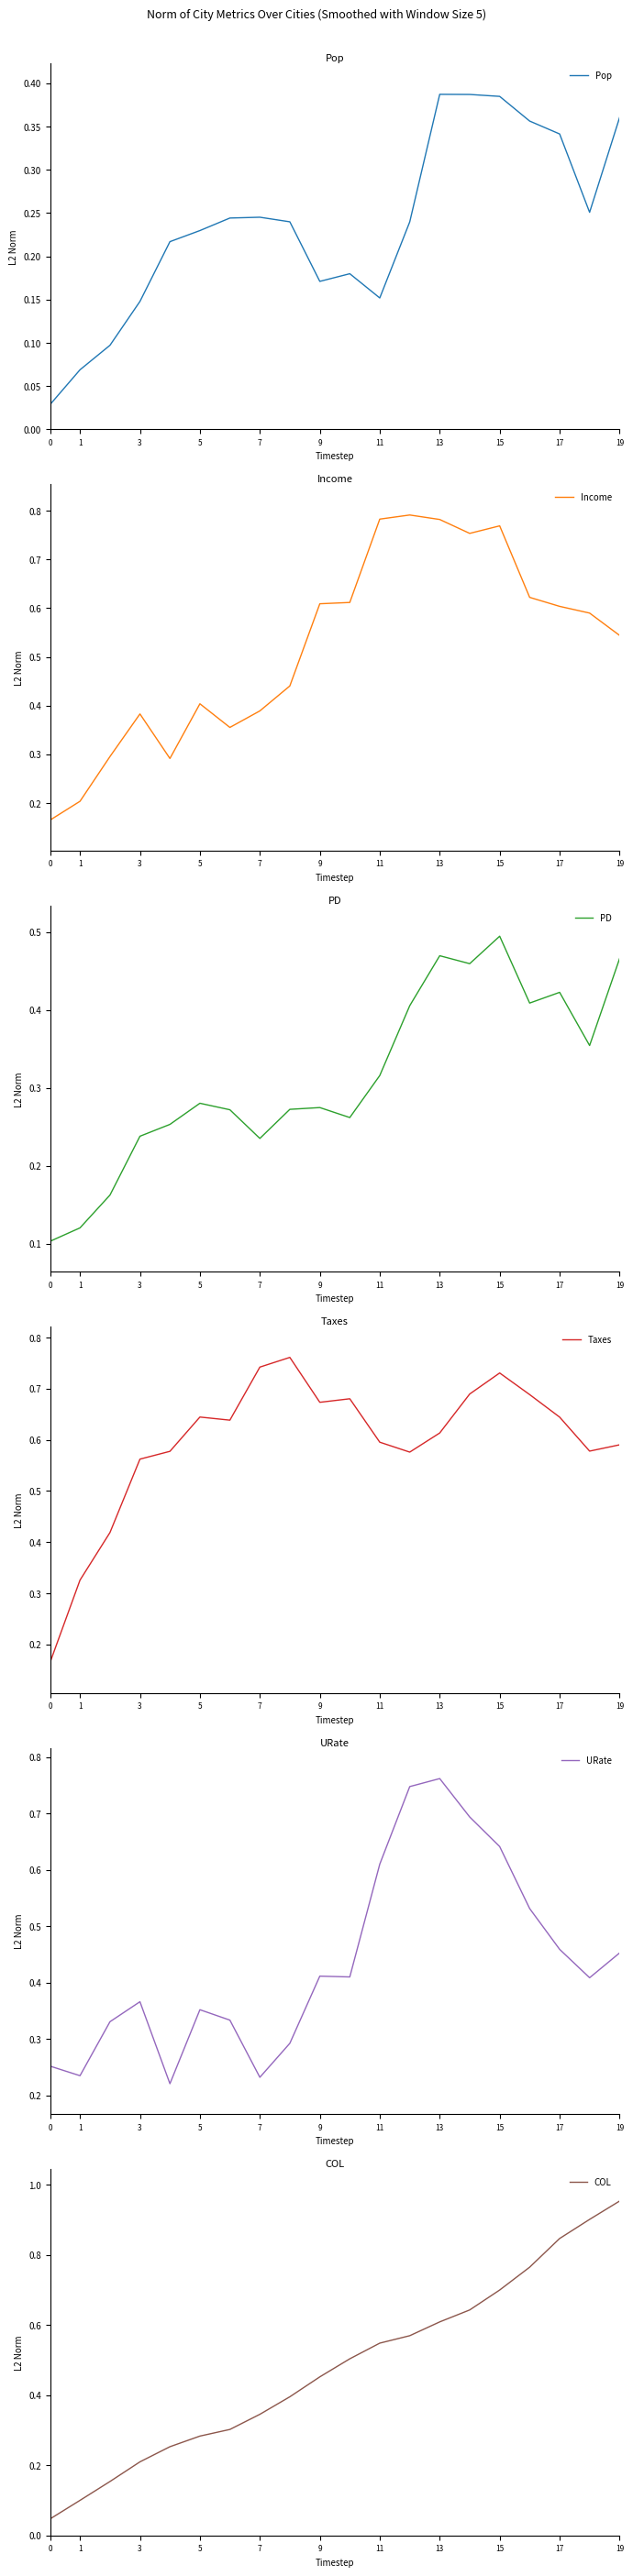

True or false: Income has more than 2 interior local peaks.

True